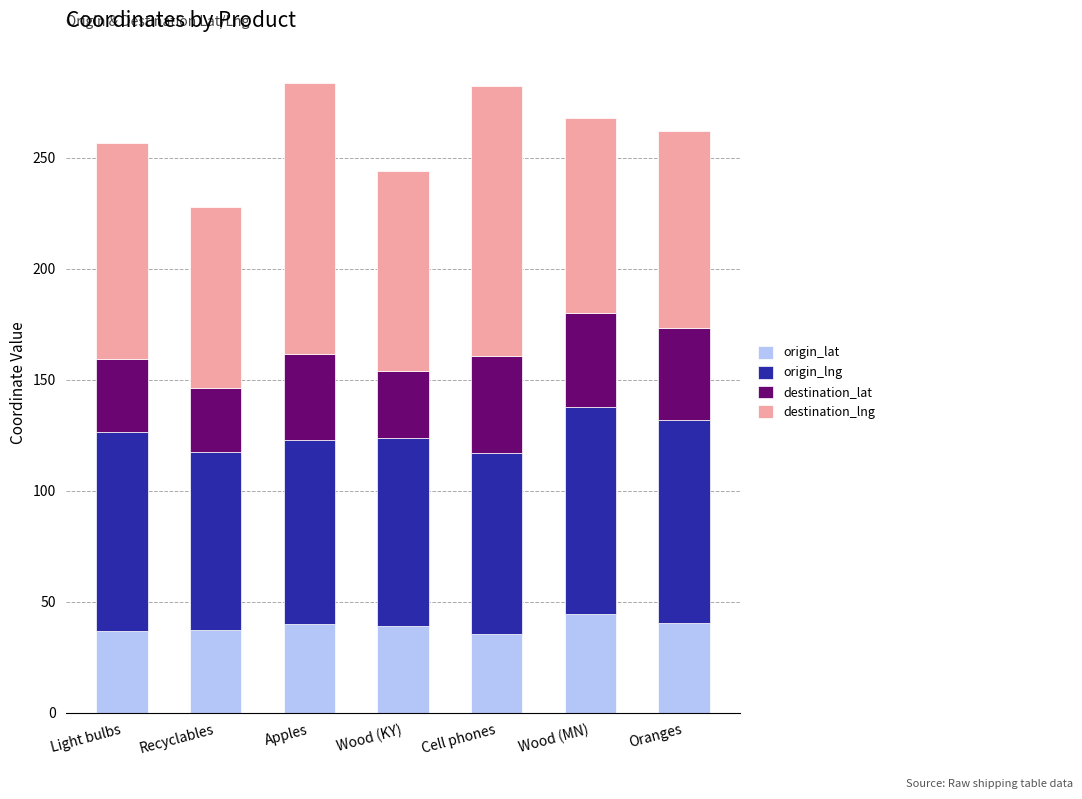

What is the sum of the origin_lat values at Cell phones and Wood (MN)?

80.2